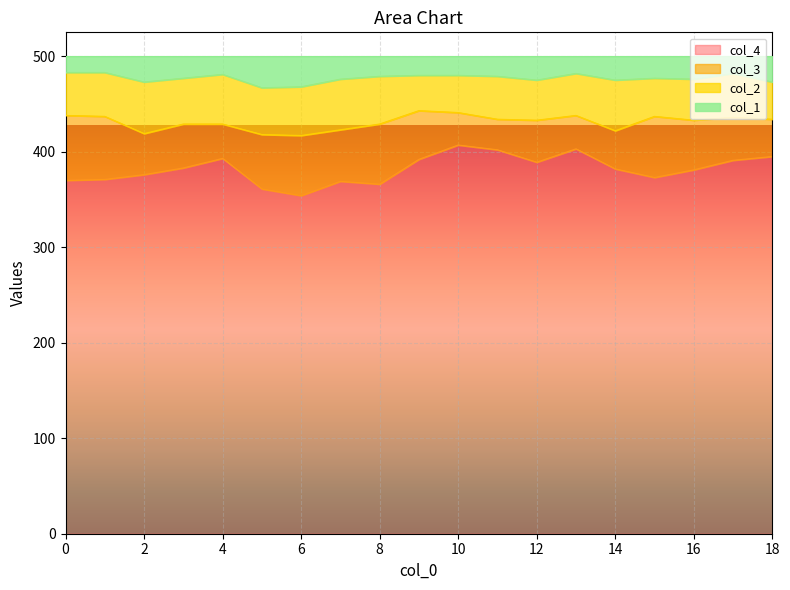

What is the maximum value for col_4?

407